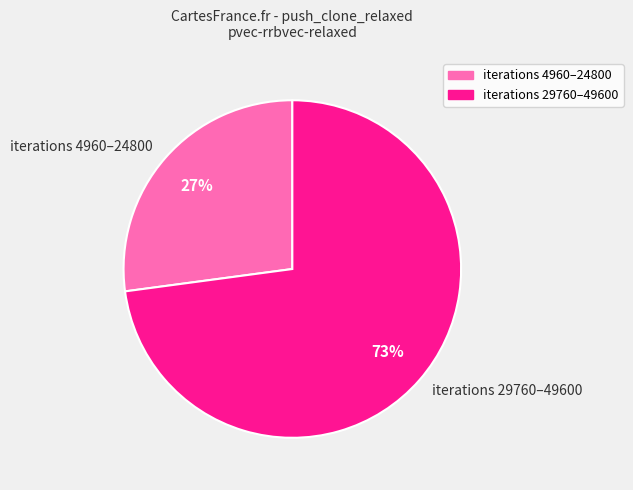

To the nearest percent, what portion does iterations 4960–24800 represent?

27%